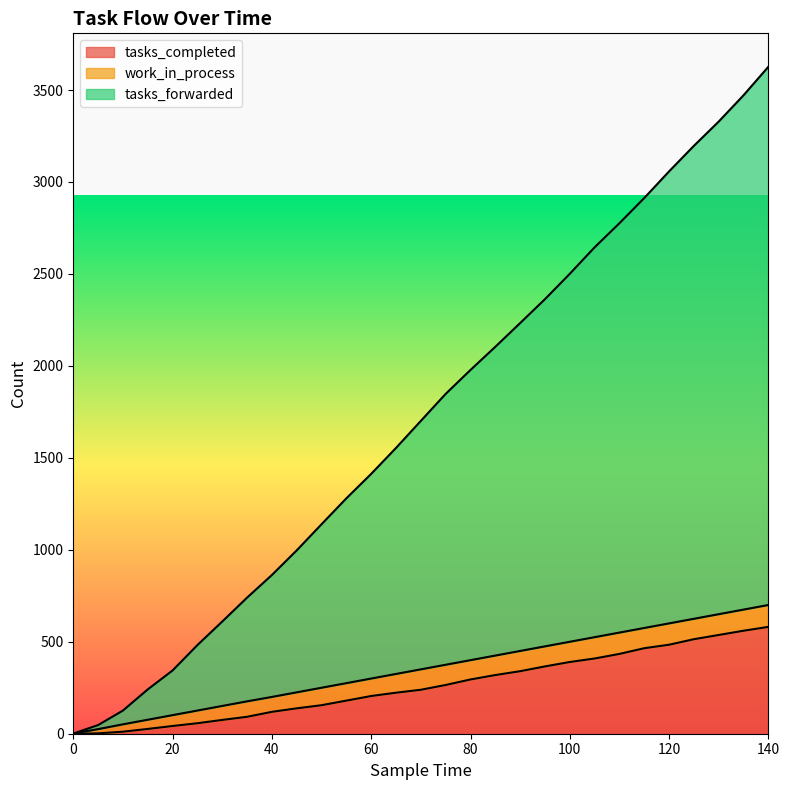

The tasks_completed series shows 484 at 120. True or false?

True